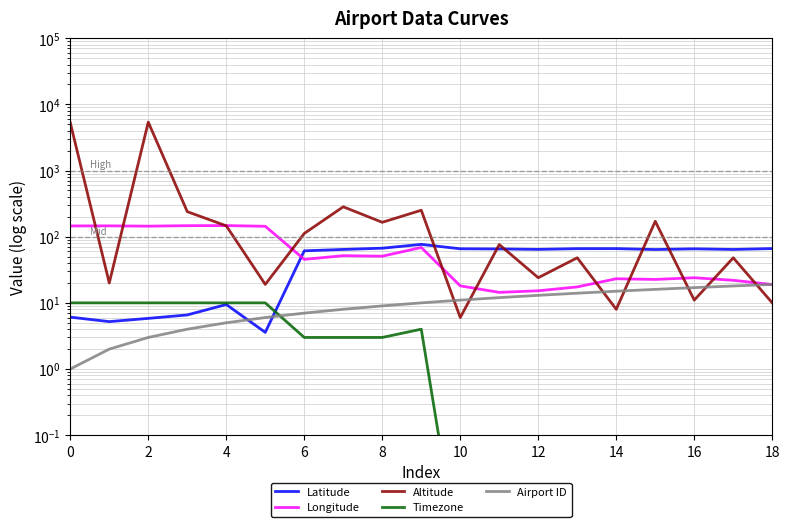

True or false: Airport ID and Longitude intersect in this chart.

True